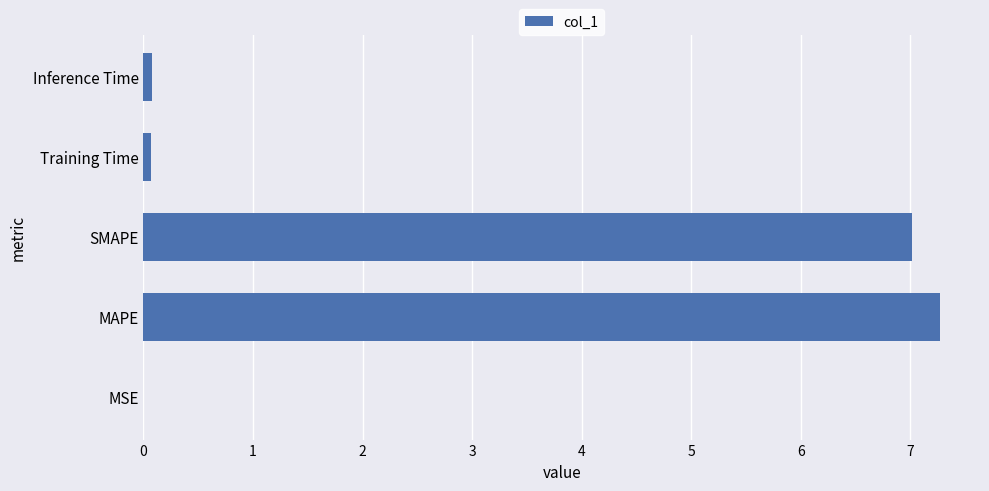

True or false: the data shows 0.0 at MSE.

True